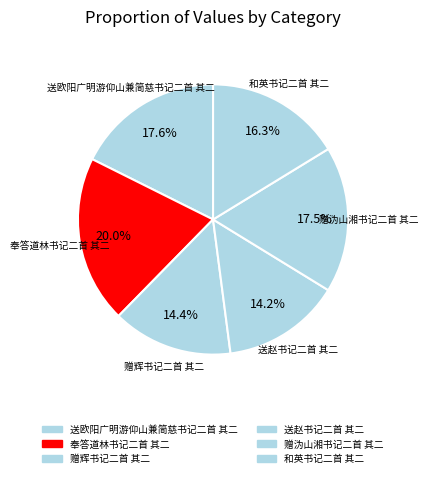

Does any single category account for the majority?

No